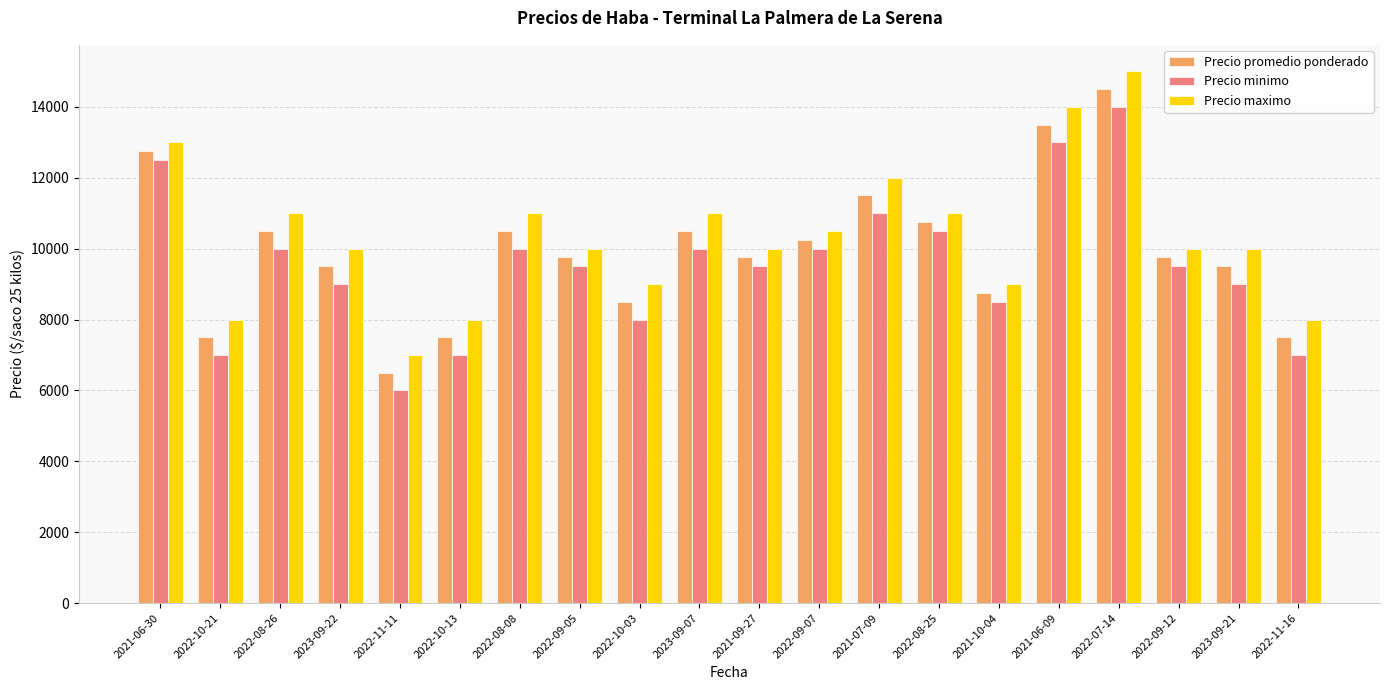

What value does the Precio minimo series have at 2021-10-04?

8500